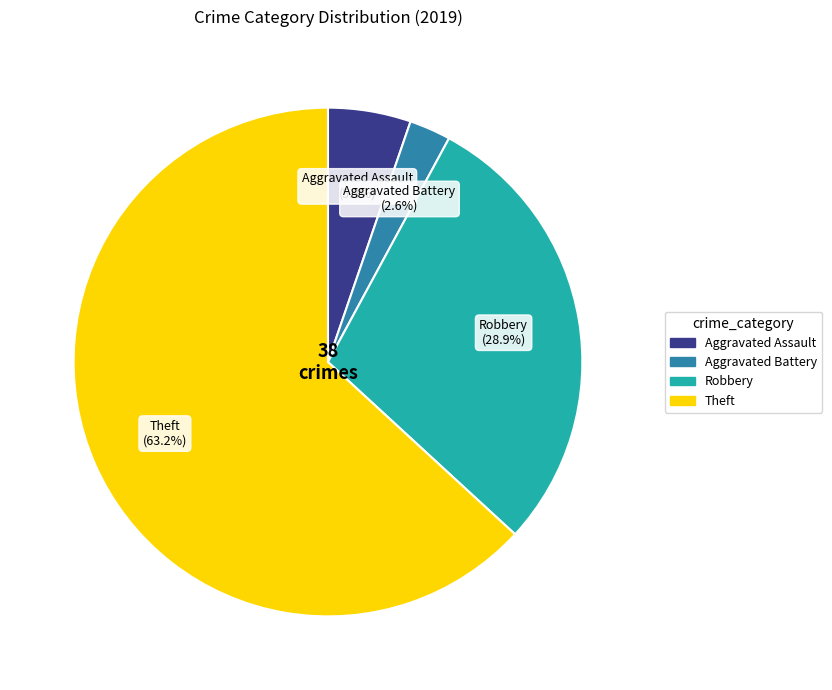

Does Theft account for over 50% of the chart?

Yes